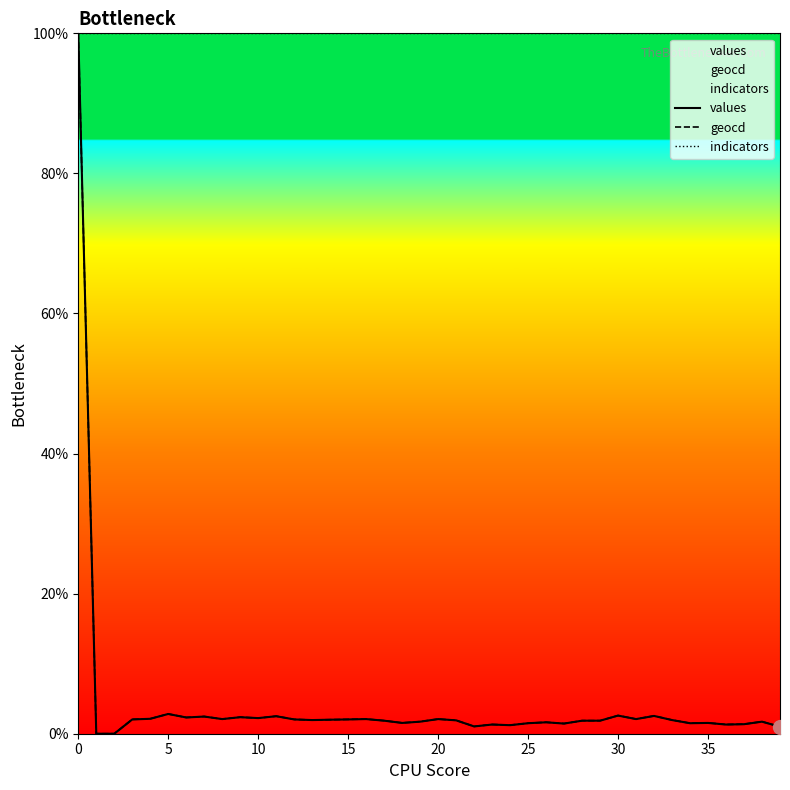

Is this an area chart (filled region under the line)?

No